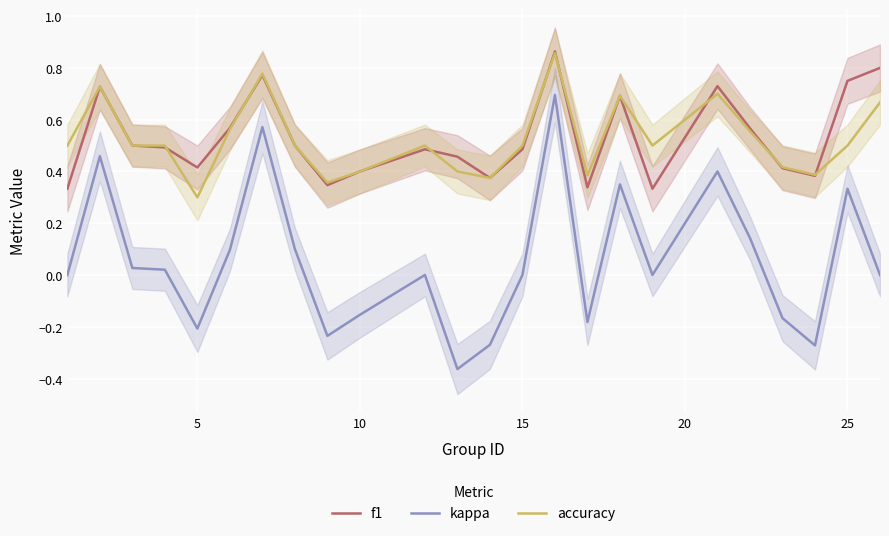

Is it true that f1 equals 0.2 at 10?

False